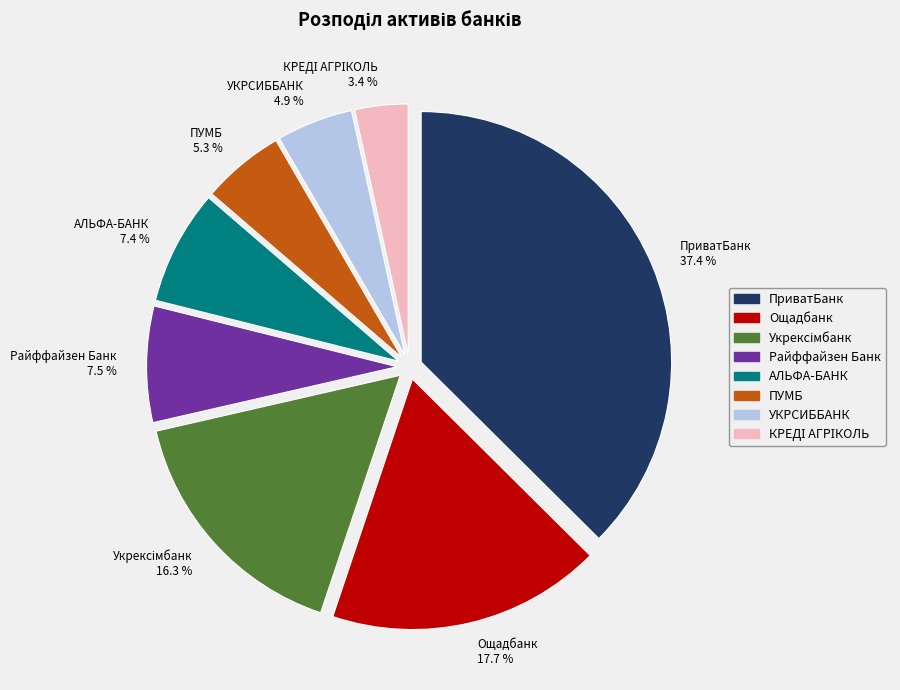

Which slice is the largest?

ПриватБанк 37.4 %